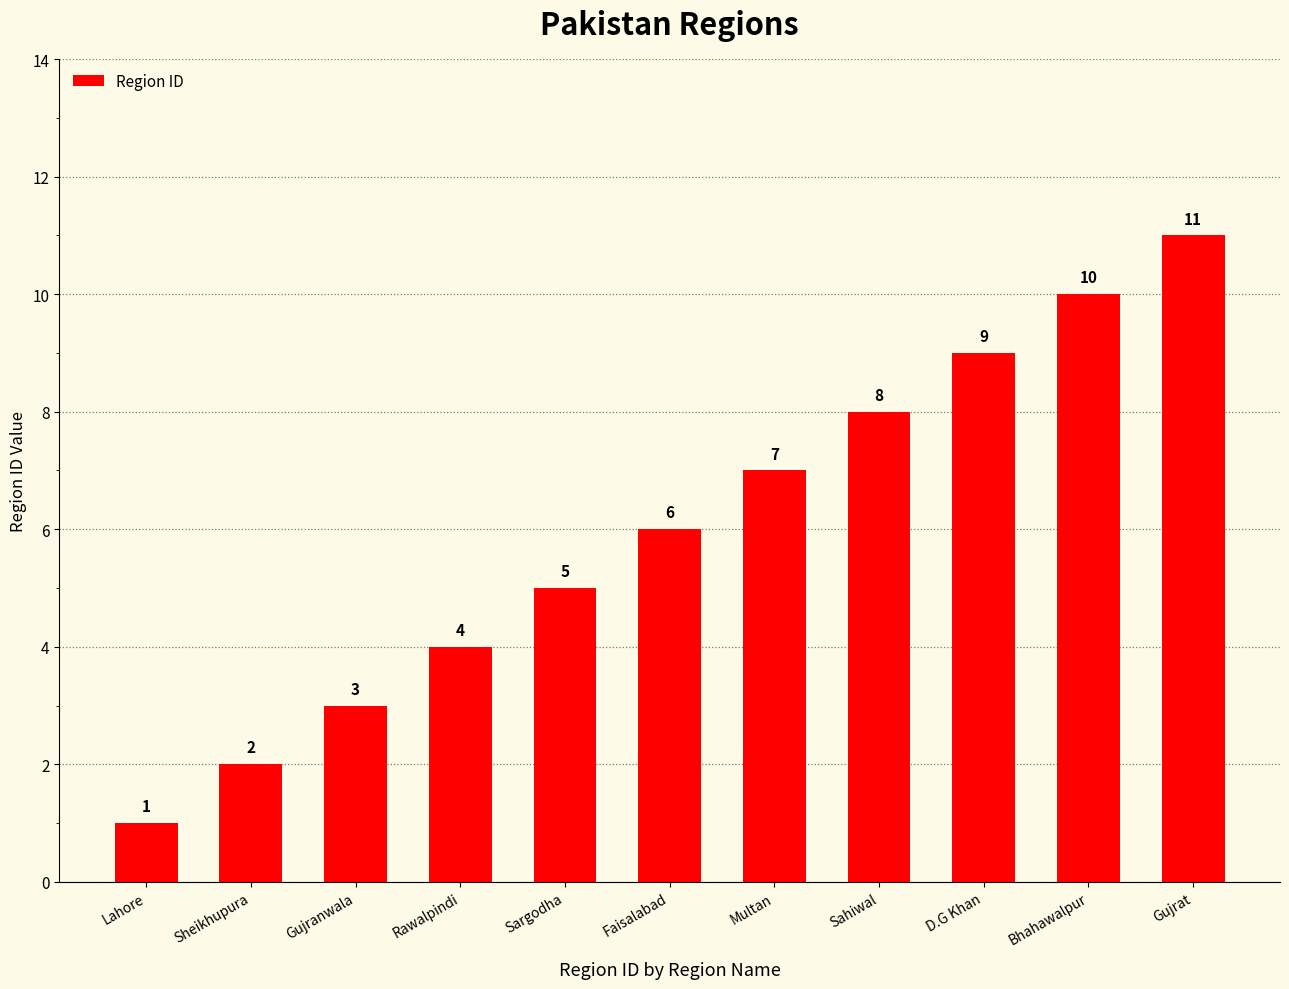

Rank the categories by value from highest to lowest.

Gujrat, Bhahawalpur, D.G Khan, Sahiwal, Multan, Faisalabad, Sargodha, Rawalpindi, Gujranwala, Sheikhupura, Lahore